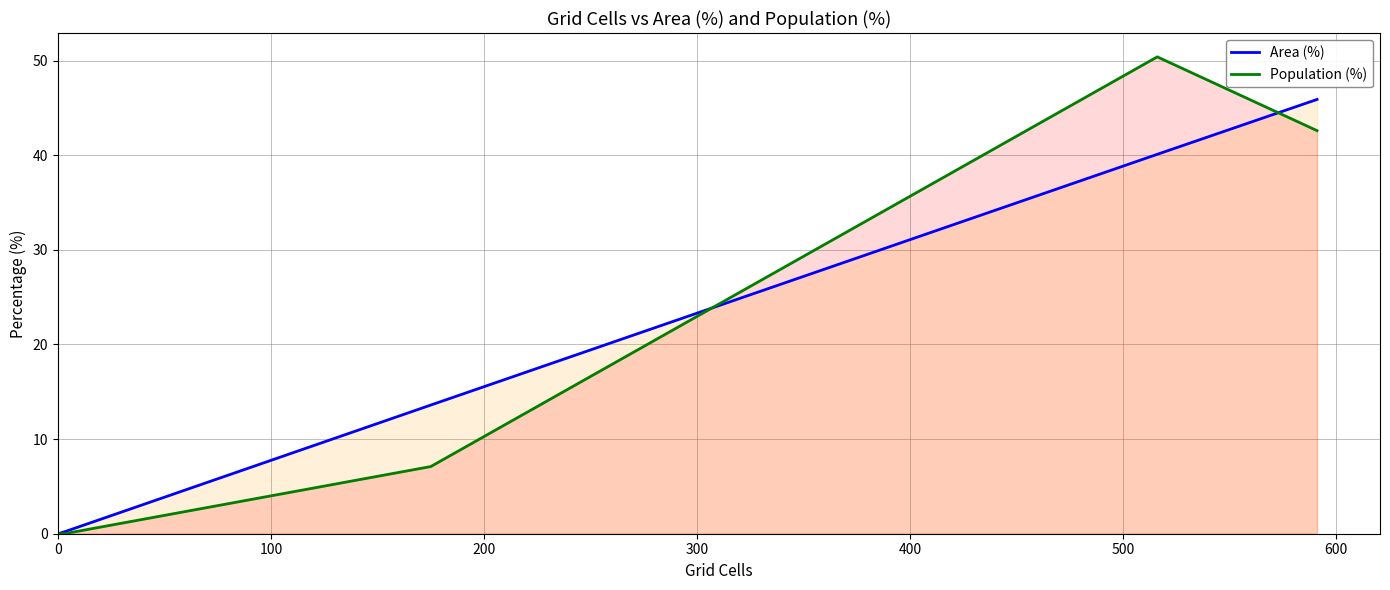

What is the maximum value for Population (%)?

50.4